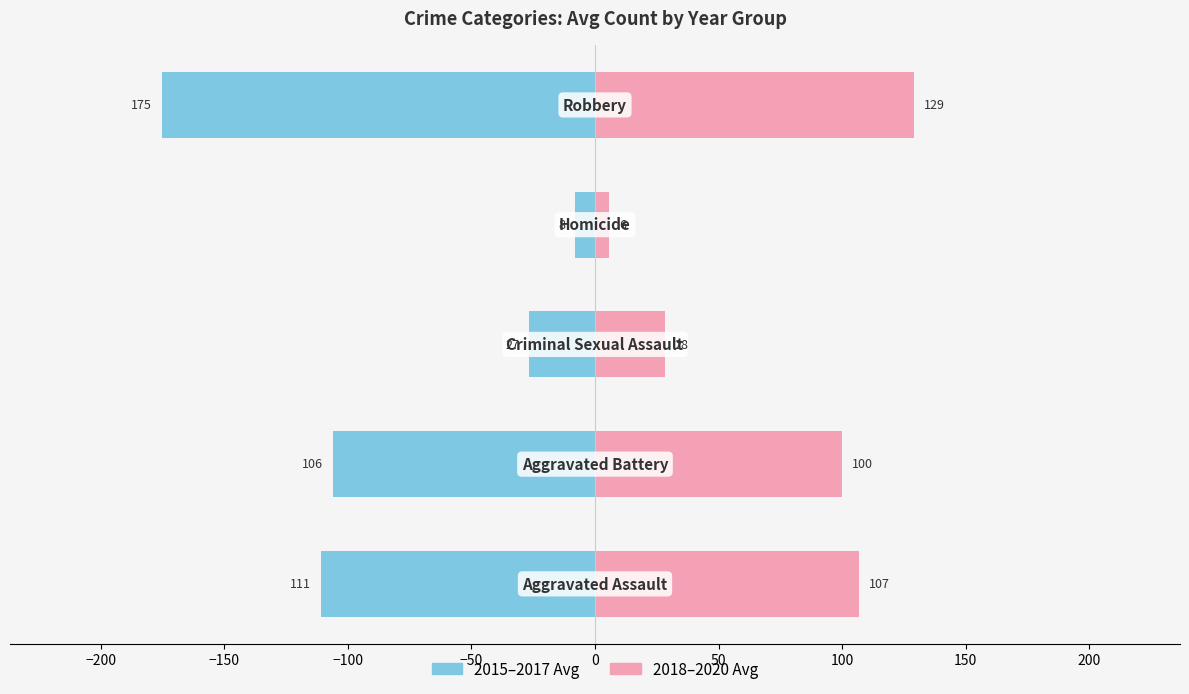

Which series has the widest spread of values?

2015–2017 Avg